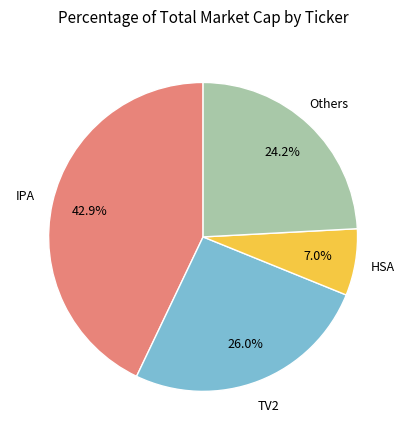

Does any single category account for the majority?

No